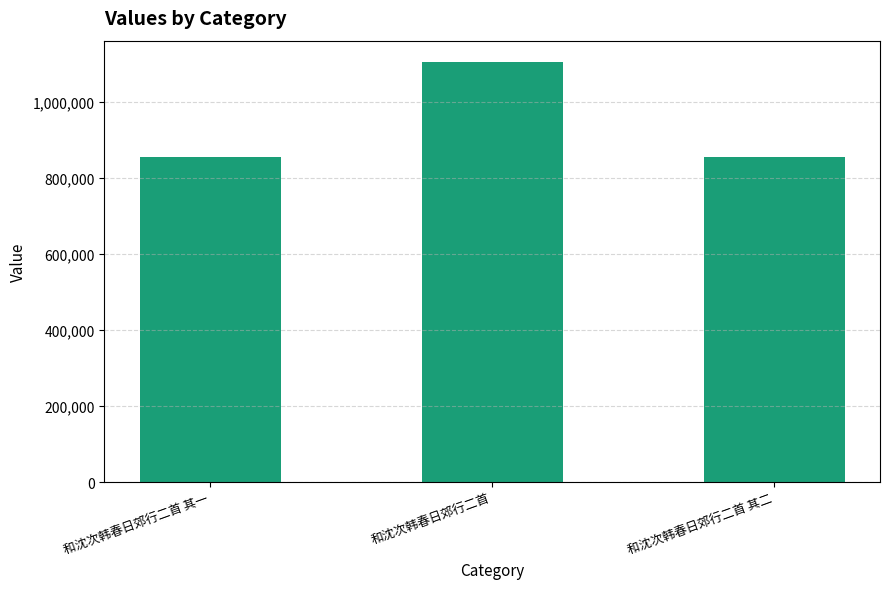

What is the sum of all values?

2817222